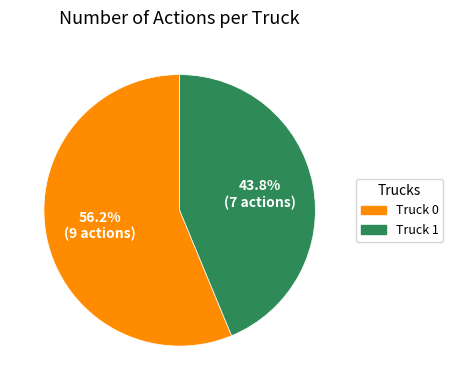

Is the sum of Truck 1 and Truck 0 greater than half?

Yes